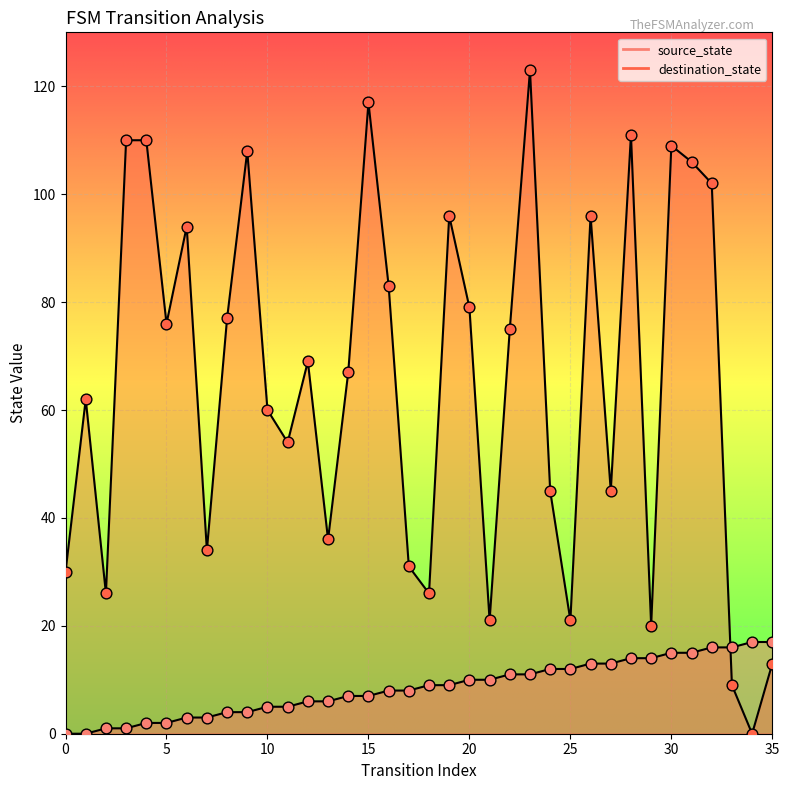

What is the total value across all series at 28?

125